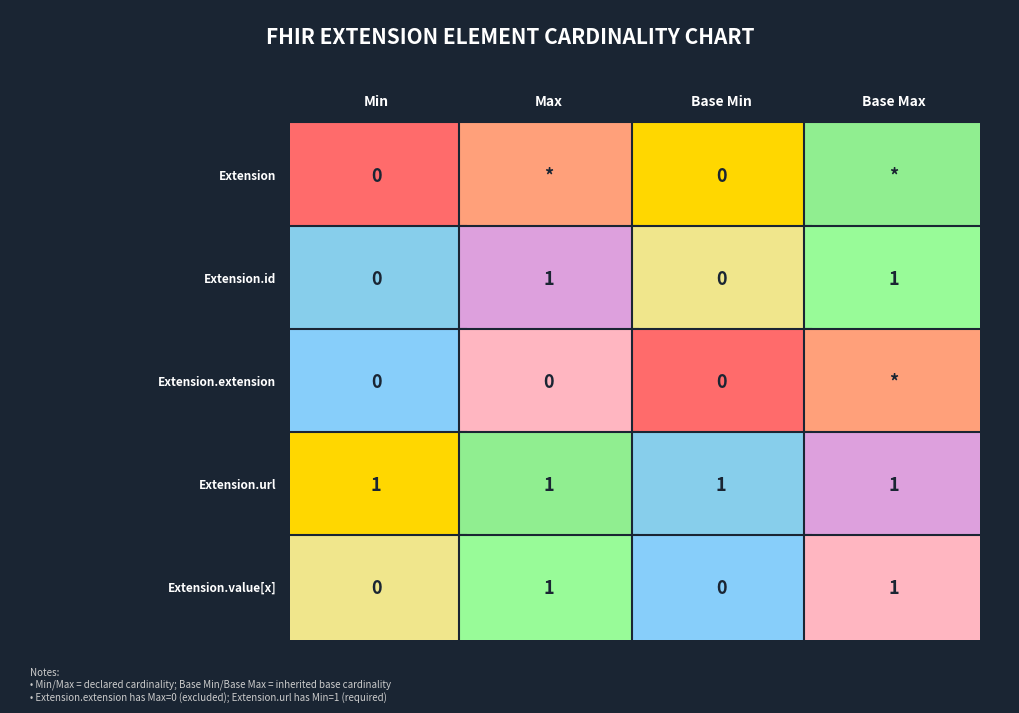

Which series has the largest range (max minus min)?

Extension.id